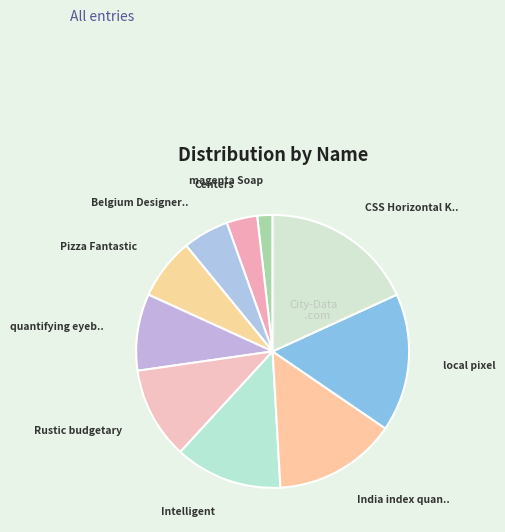

To the nearest percent, what is the average slice percentage?

10%